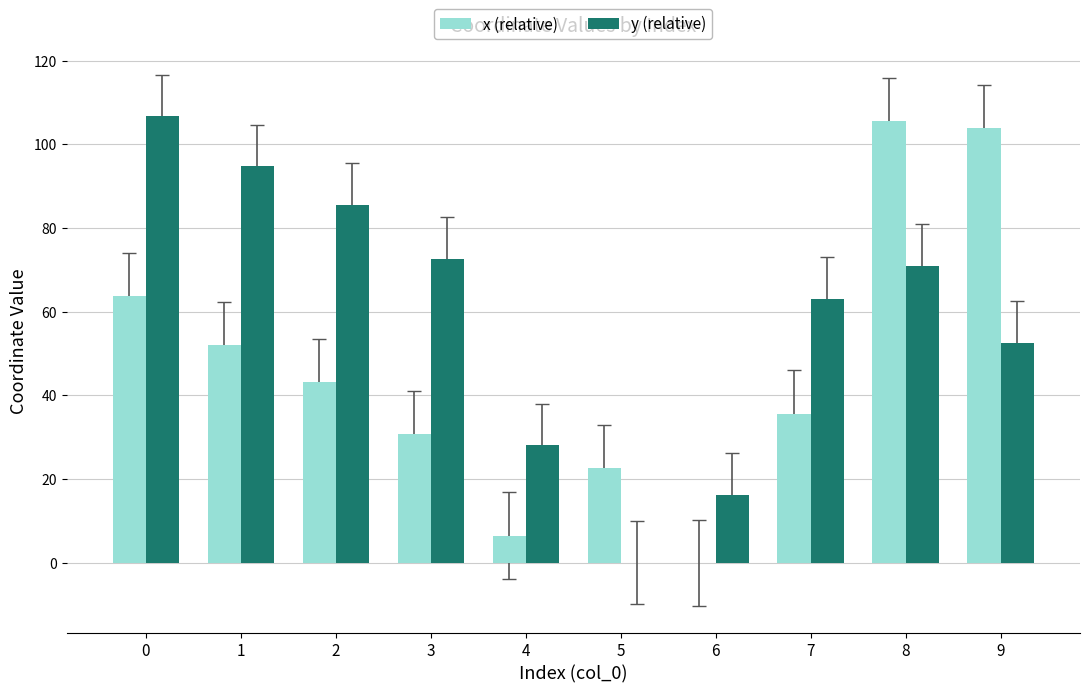

Between 6 and 9, which series saw the biggest shift?

x (relative)